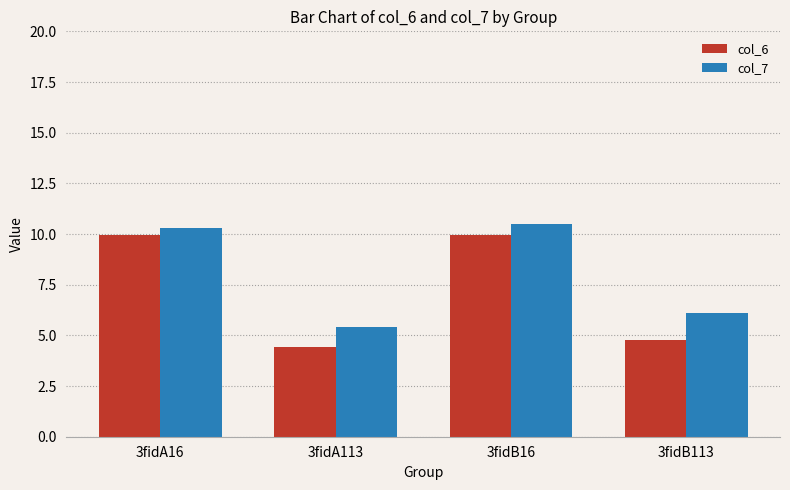

The value of col_6 at 3fidA16 is 10.0. True or false?

True